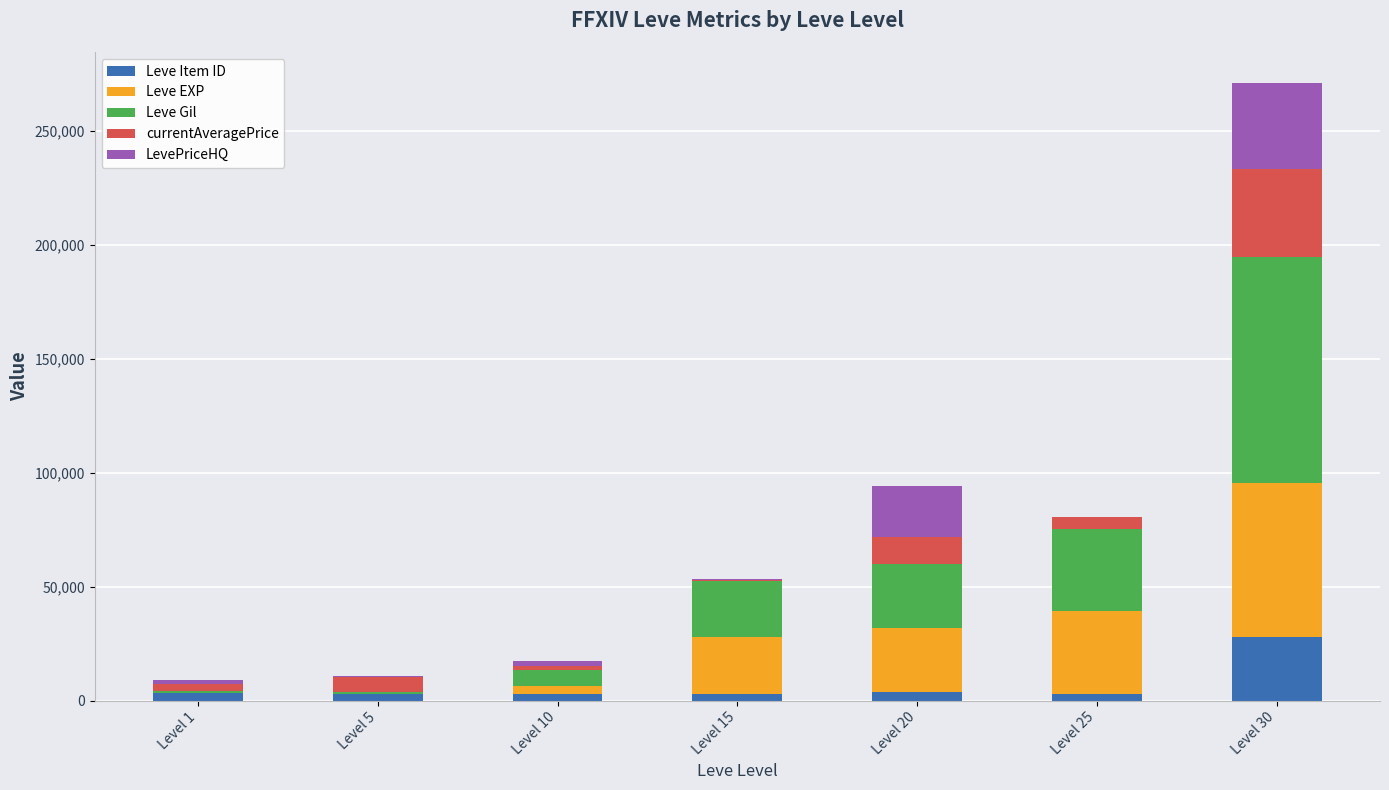

At which category is the sum across all series the highest?

Level 30